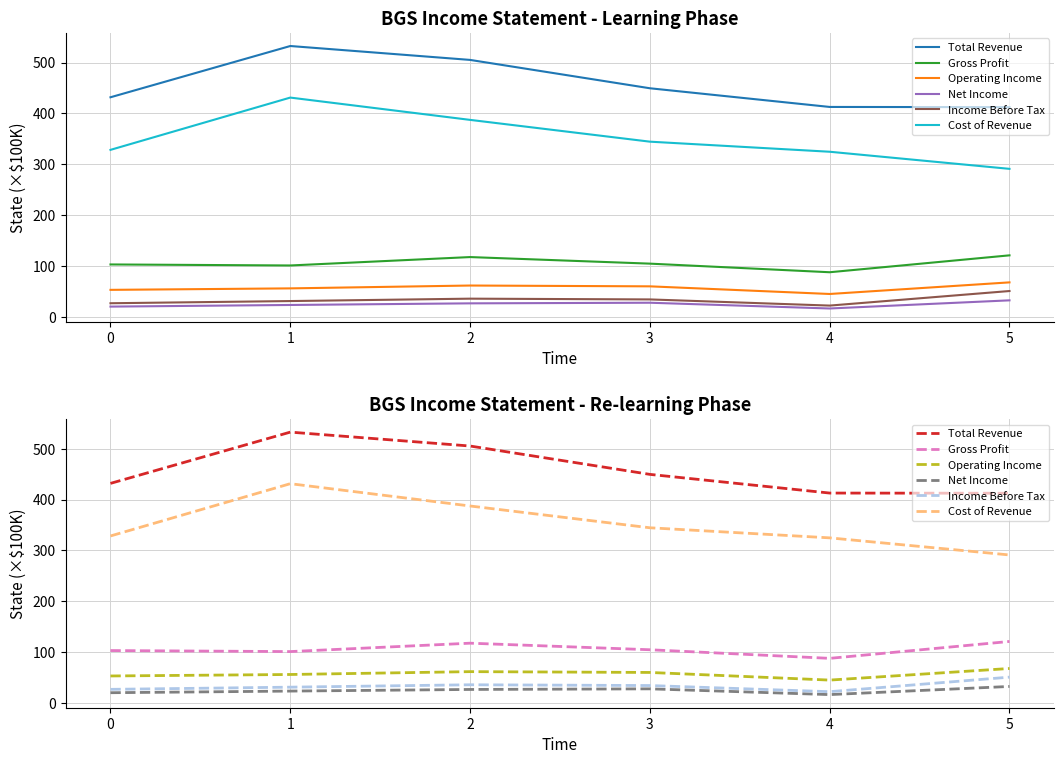

How many lines are shown in the chart?

6